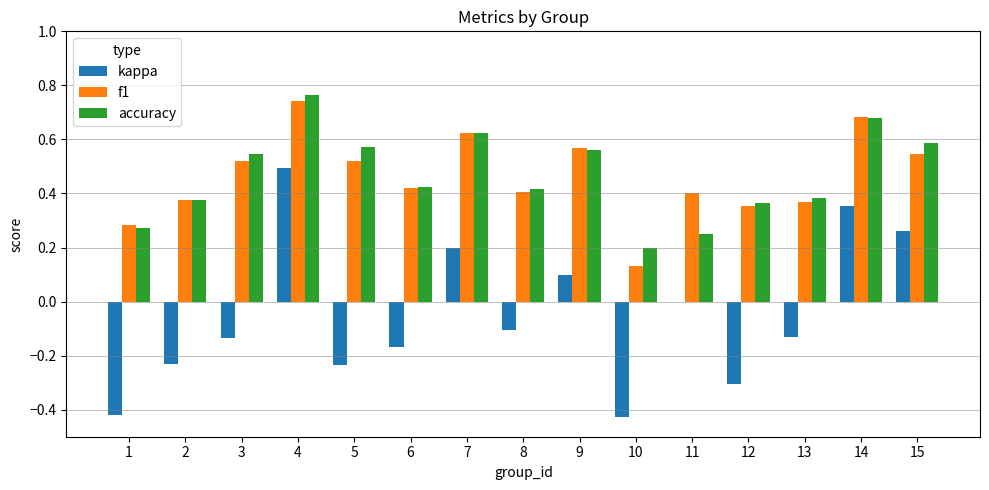

At which category is the sum across all series the highest?

4